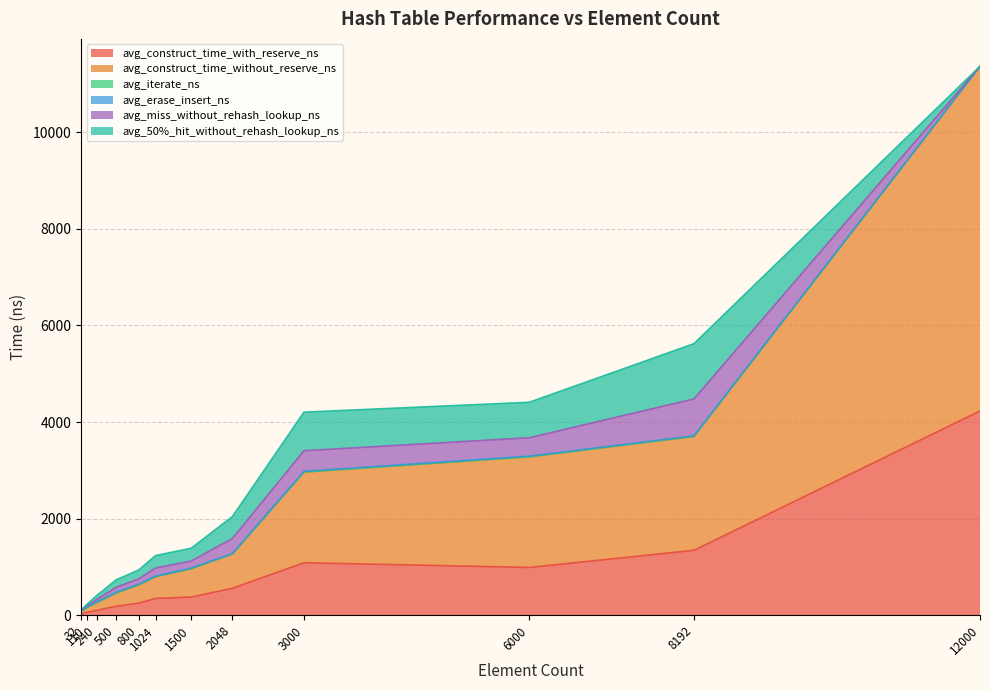

List the series in order of their peak value, highest first.

avg_construct_time_without_reserve_ns, avg_construct_time_with_reserve_ns, avg_50%_hit_without_rehash_lookup_ns, avg_miss_without_rehash_lookup_ns, avg_erase_insert_ns, avg_iterate_ns